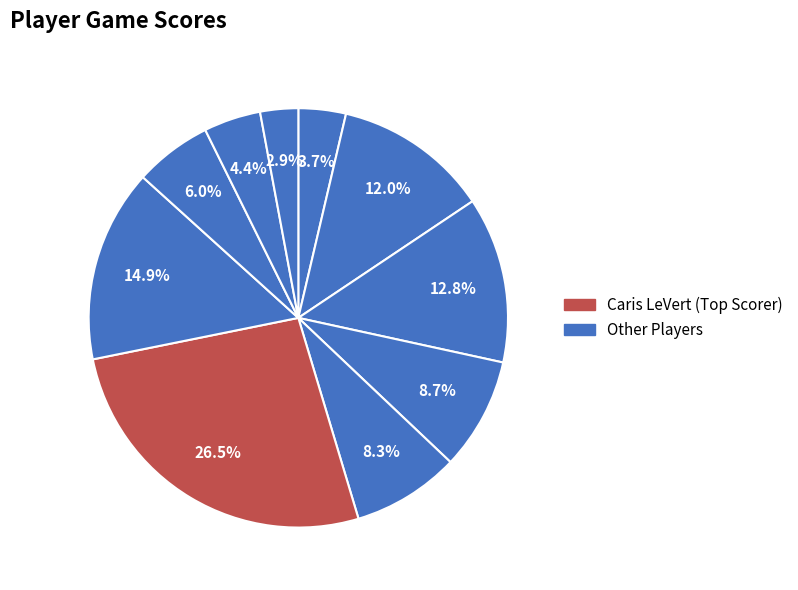

How many segments does this pie chart have?

10